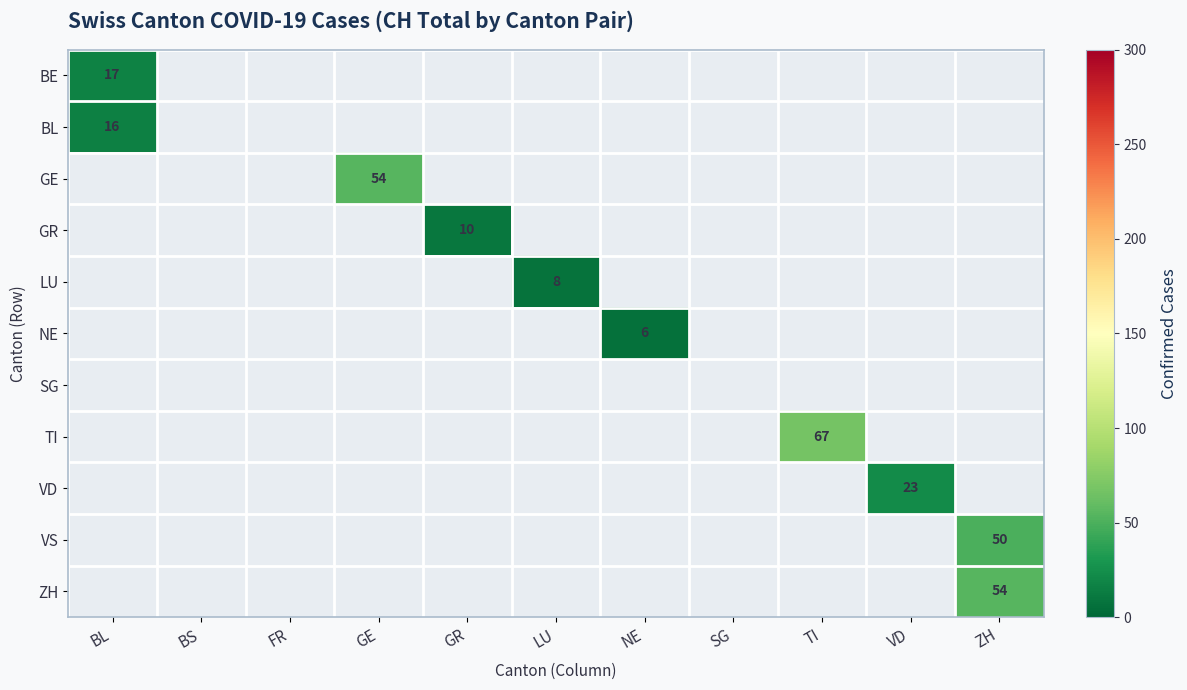

The value of GR at GR is 14. True or false?

False